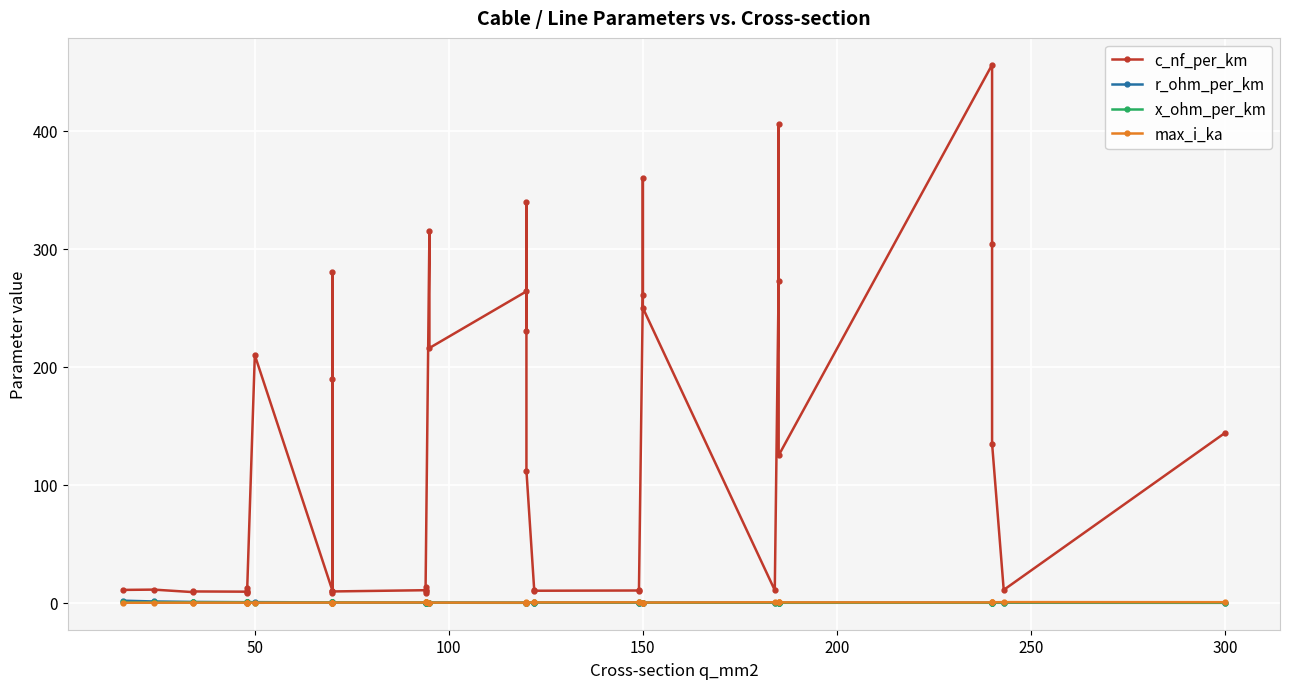

Is the value of r_ohm_per_km at 200 greater than the value of c_nf_per_km at 39?

No